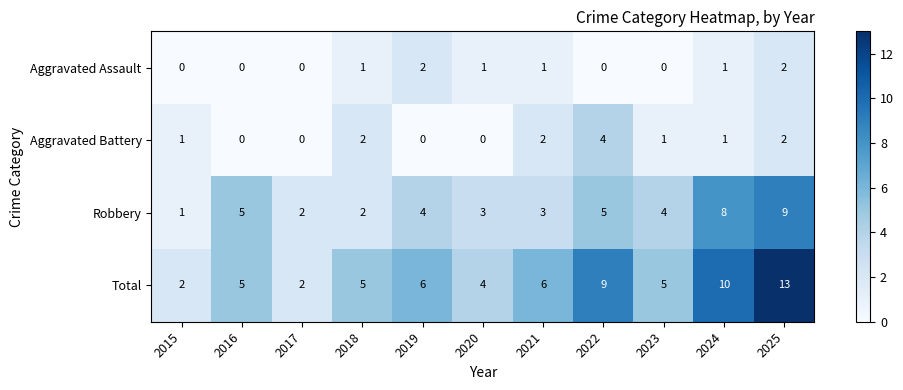

Which series changed the most between 2019 and 2023?

Aggravated Assault